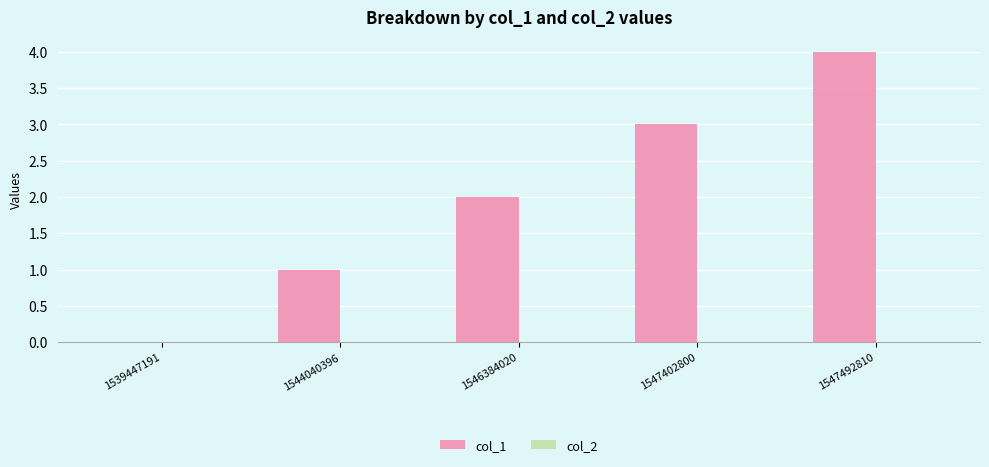

Which label corresponds to the largest value in the chart?

1547492810